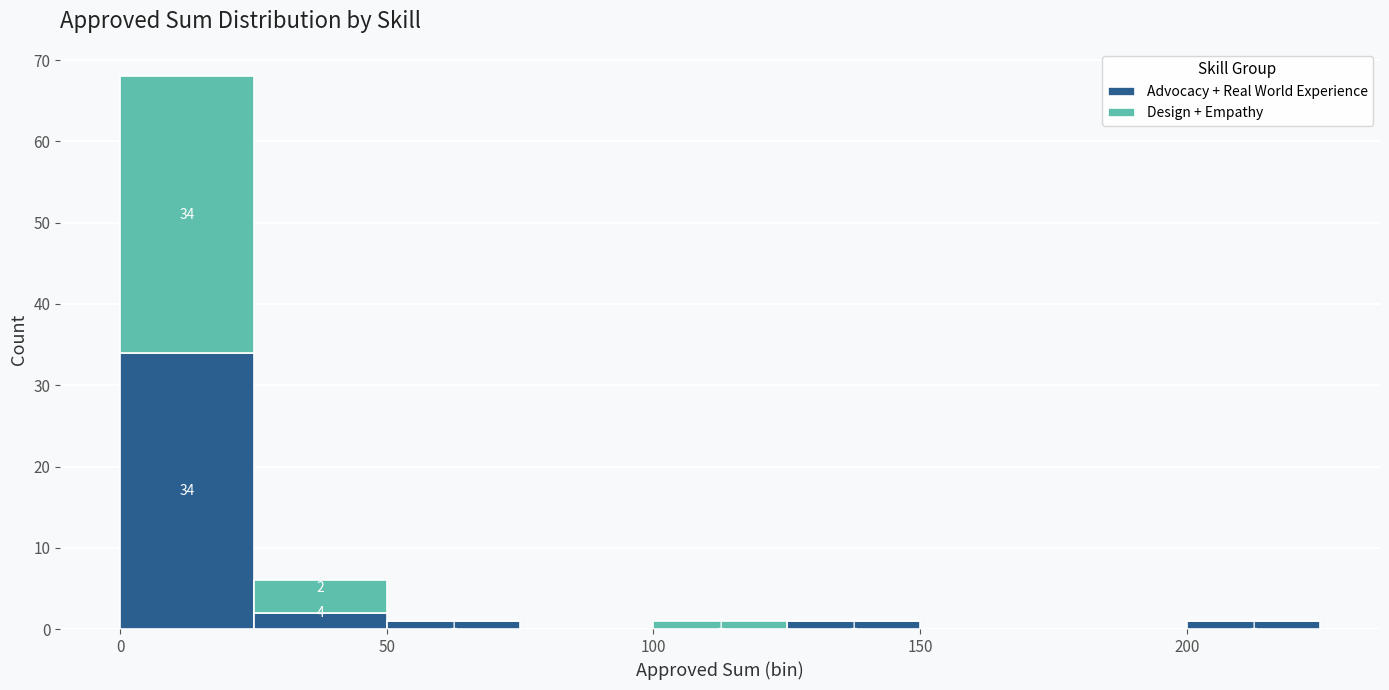

Which range on the x-axis has the tallest stacked bar (by total height)?

0 to 25